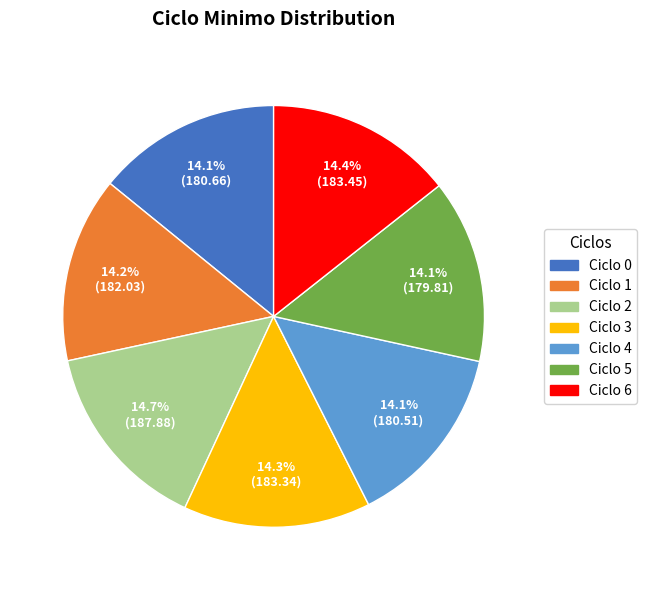

Is there a majority slice in this chart?

No